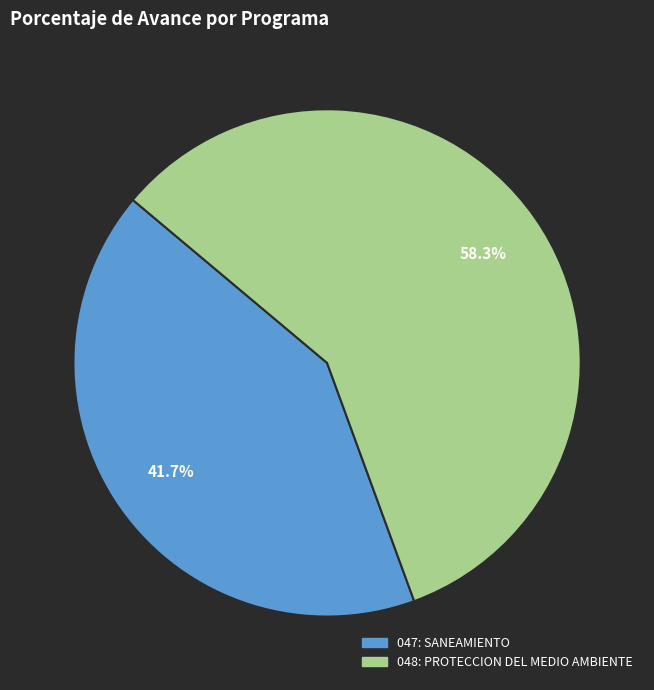

Does 047: SANEAMIENTO account for over 50% of the chart?

No